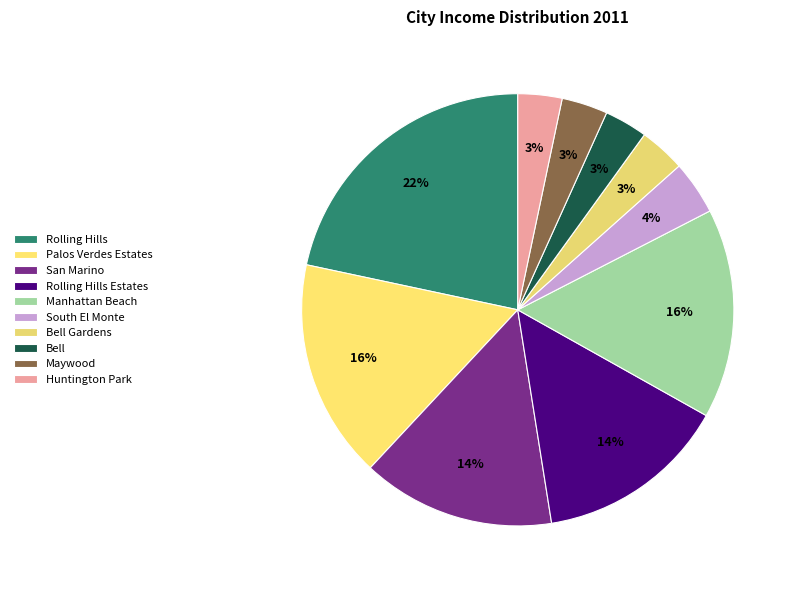

Is it true that Palos Verdes Estates is 29% of the pie?

False